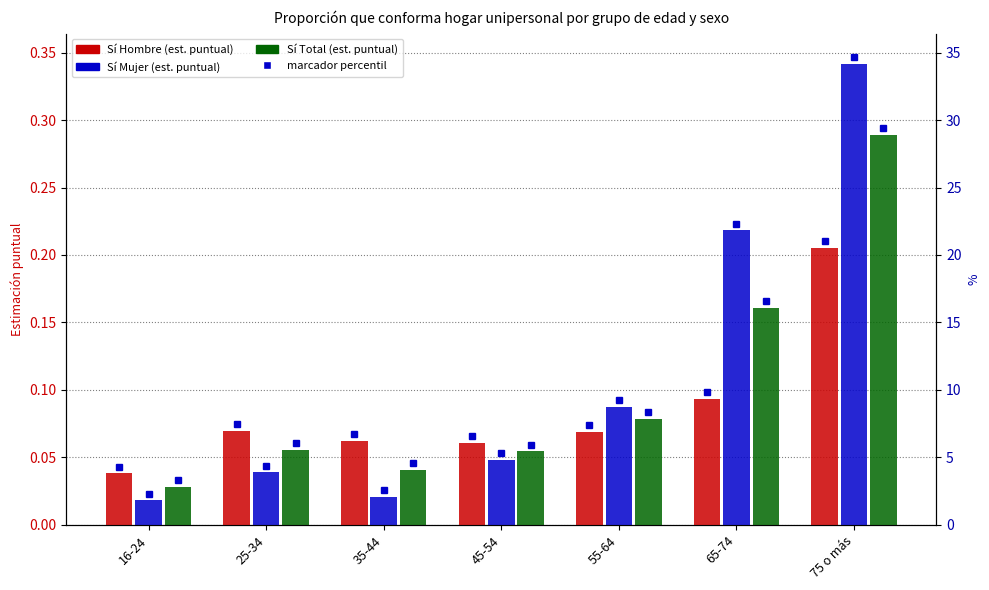

List the series in order of their peak value, highest first.

Sí Mujer, Sí Total, Sí Hombre